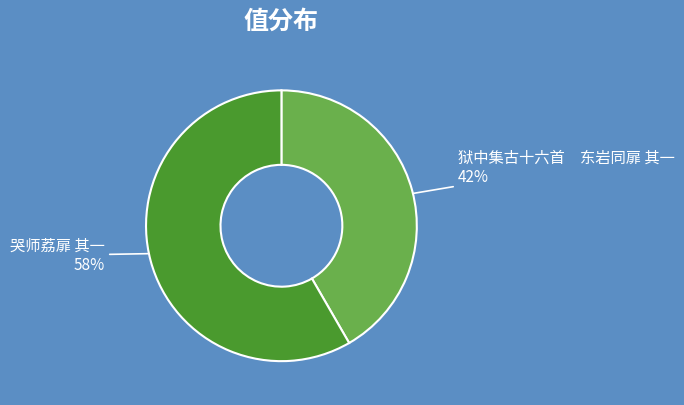

To the nearest percent, what is the average slice percentage?

50%